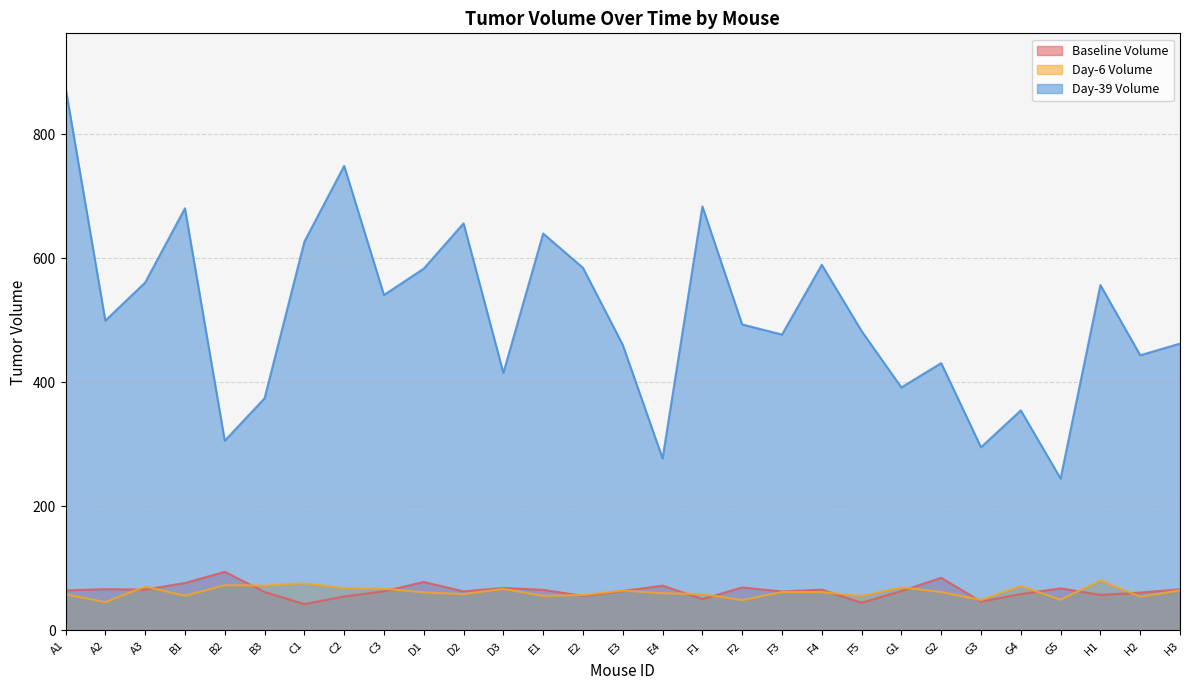

What is the average value of the Day-39 Volume series?

508.4